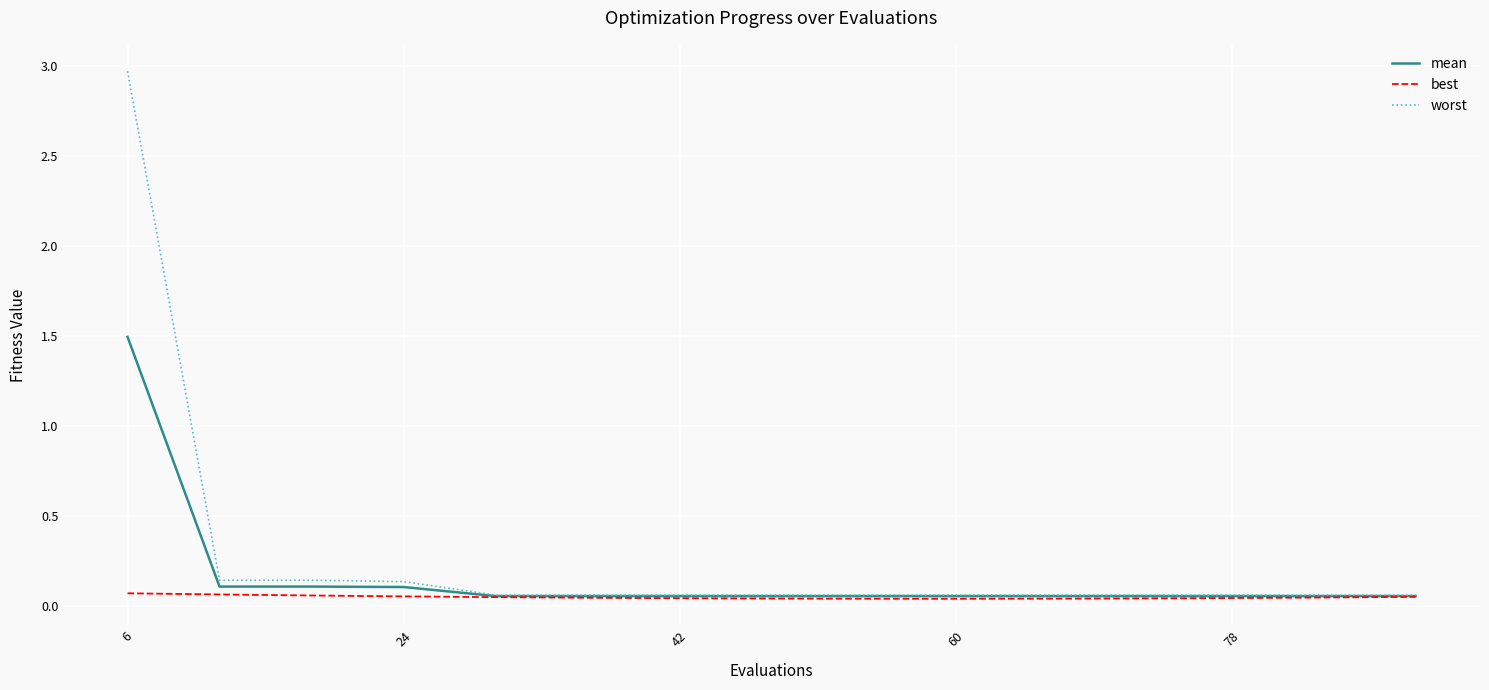

What is the maximum value for worst?

3.0